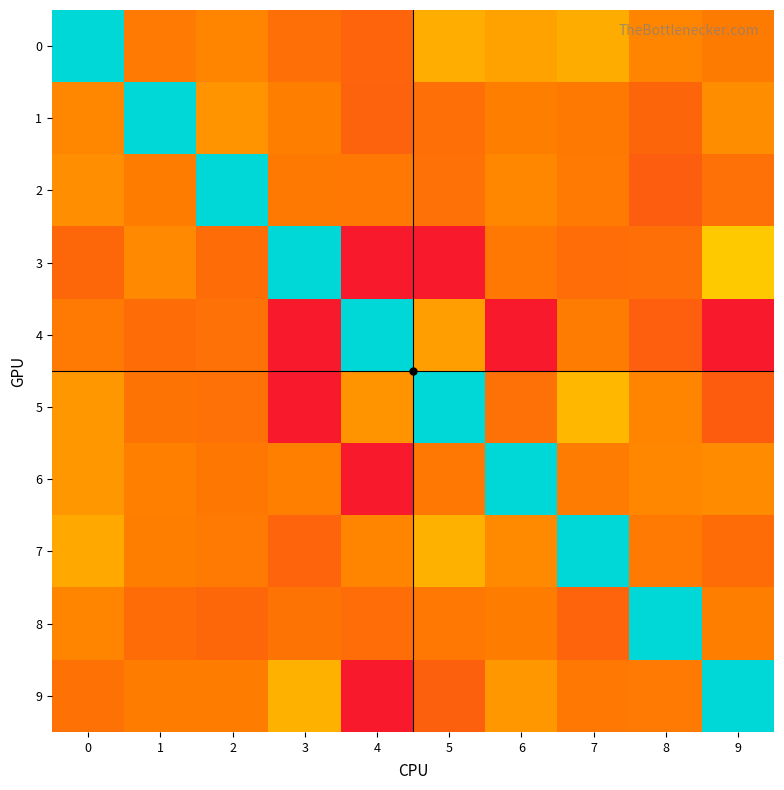

Reading left to right, extract all data points from this chart.

row_0: 0.0	-70.0	-67.5	-74.0	-78.0	-60.6	-62.5	-60.7	-67.2	-69.9
row_1: -67.0	0.0	-65.0	-68.7	-78.7	-73.9	-68.3	-70.5	-77.6	-65.9
row_2: -65.5	-69.0	0.0	-70.5	-70.7	-73.1	-67.0	-70.0	-80.5	-73.1
row_3: -77.0	-66.5	-74.9	0.0	-105.0	-105.0	-70.9	-74.6	-74.0	-56.0
row_4: -70.0	-75.3	-73.3	-105.0	0.0	-63.0	-105.0	-69.4	-79.6	-105.0
row_5: -64.1	-72.0	-73.1	-105.0	-65.0	0.0	-73.3	-58.9	-67.5	-80.7
row_6: -64.2	-68.1	-71.0	-68.1	-105.0	-70.8	0.0	-69.3	-66.9	-66.0
row_7: -61.4	-68.6	-70.0	-78.0	-67.3	-60.0	-66.4	0.0	-70.0	-74.9
row_8: -67.4	-75.2	-76.9	-72.0	-74.8	-70.8	-69.0	-77.8	0.0	-68.3
row_9: -72.9	-68.8	-68.8	-60.0	-105.0	-79.3	-64.0	-70.6	-70.0	0.0